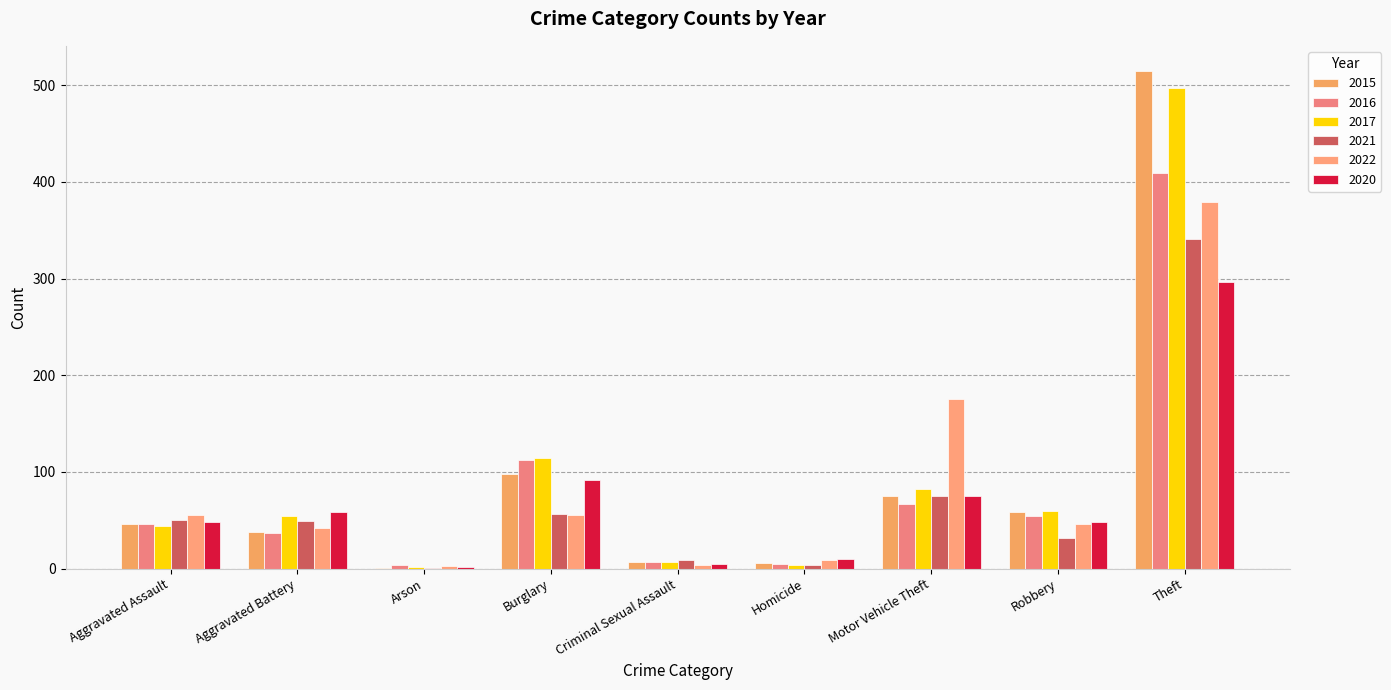

What is the value of the 2021 bar at the 8th from the left?

32